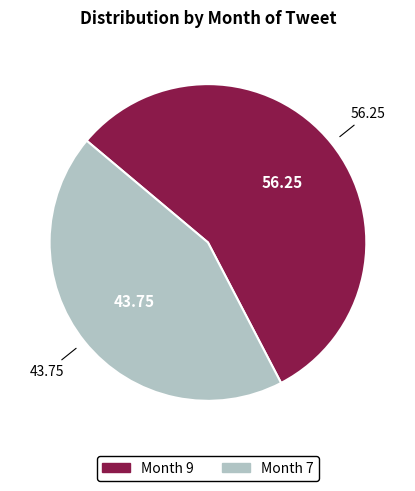

Count the number of slices in the pie.

2